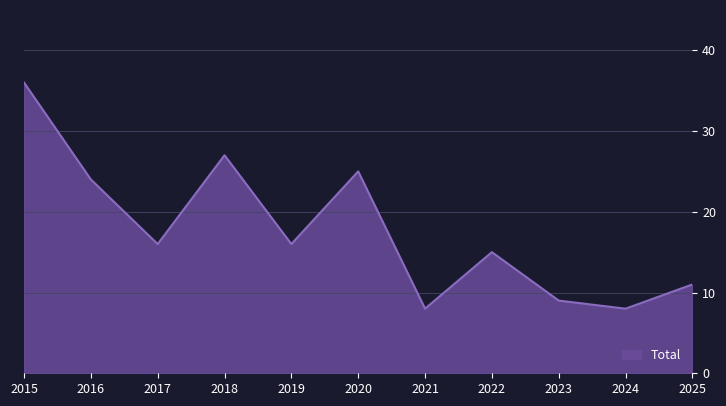

What is the difference between the values at 2023 and 2017?

7